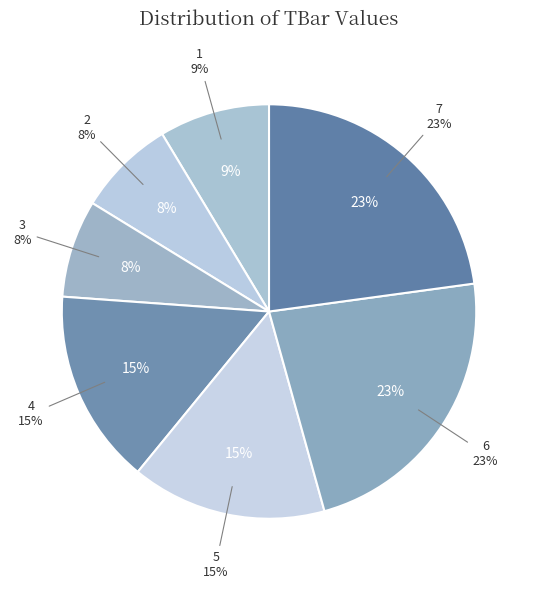

To the nearest percent, what is the combined percentage of 2 and 1?

16%